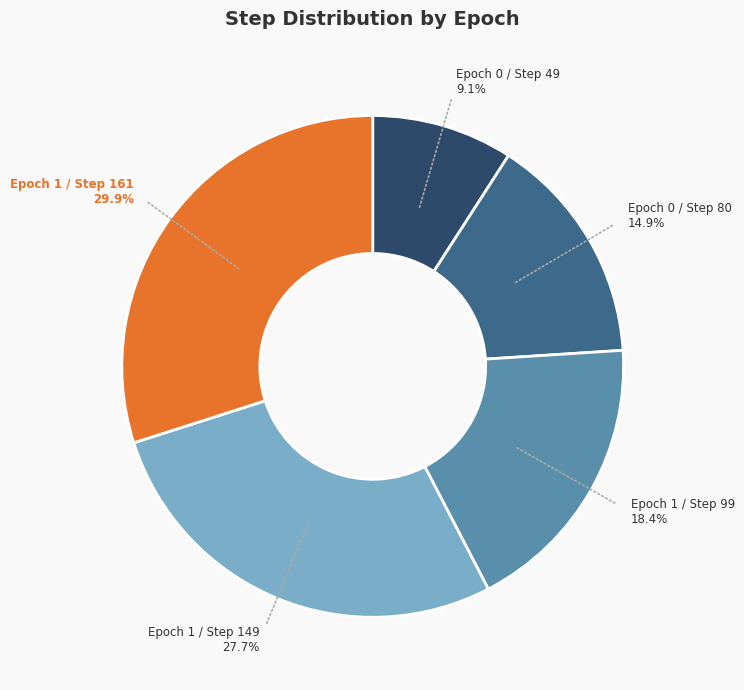

Which has a higher value, Epoch 0 / Step 49 or Epoch 1 / Step 161?

Epoch 1 / Step 161